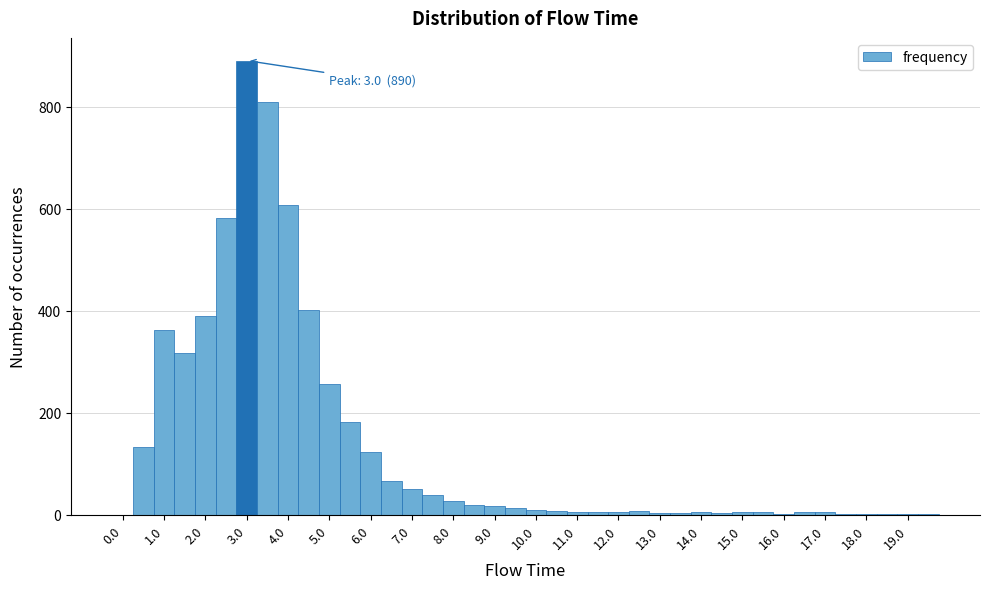

Over which range of the x-axis is the bar tallest?

2.75 to 3.25